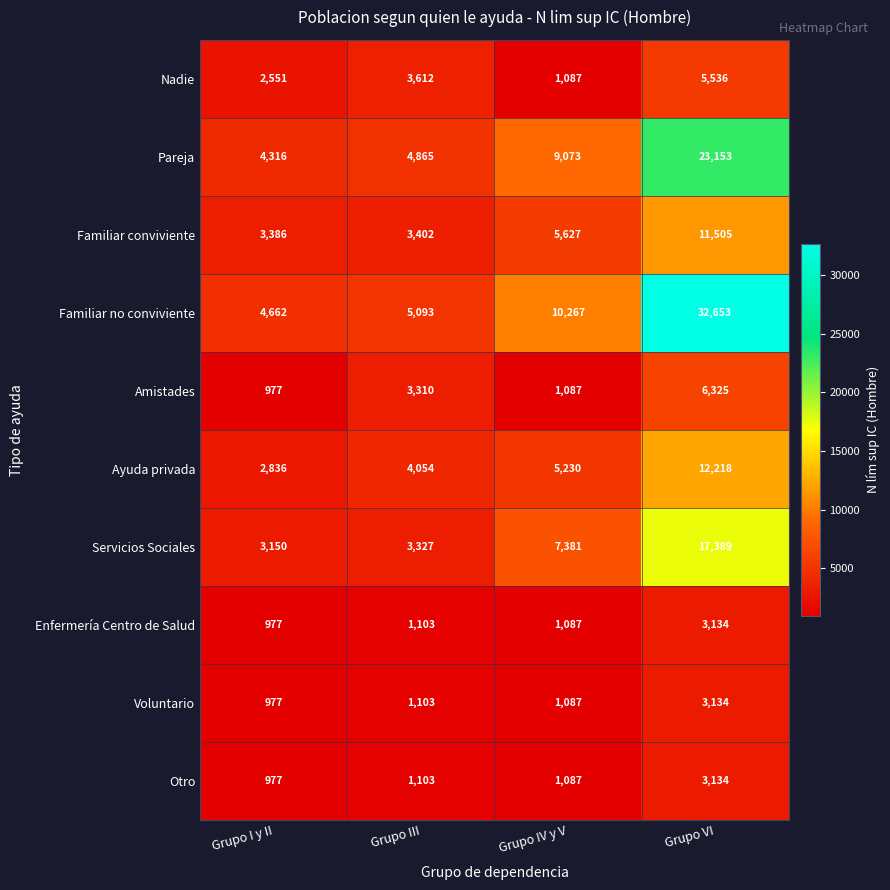

The value of Voluntario at Grupo III is 1587. True or false?

False